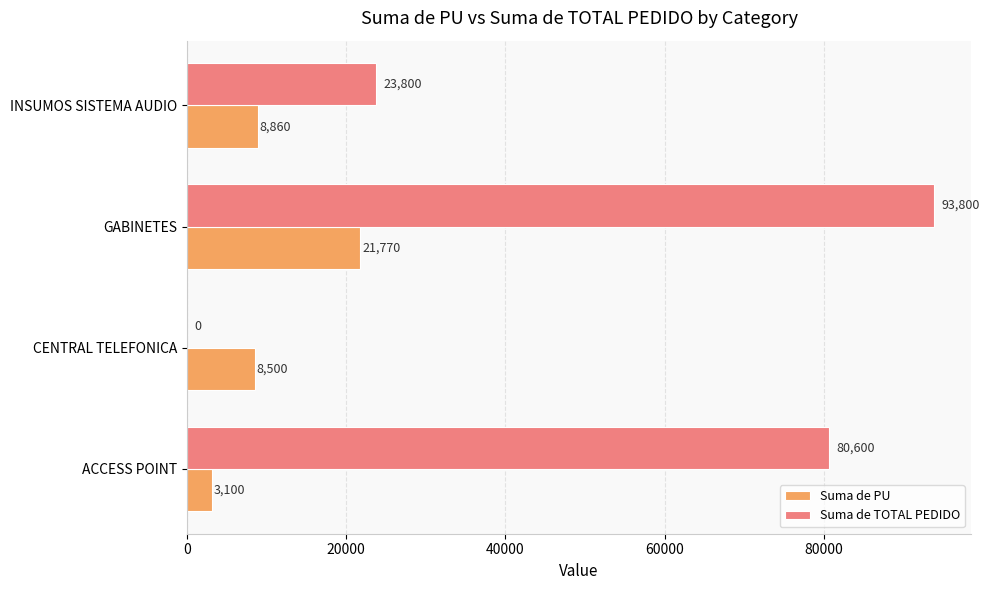

What is the sum of all Suma de TOTAL PEDIDO values?

198200